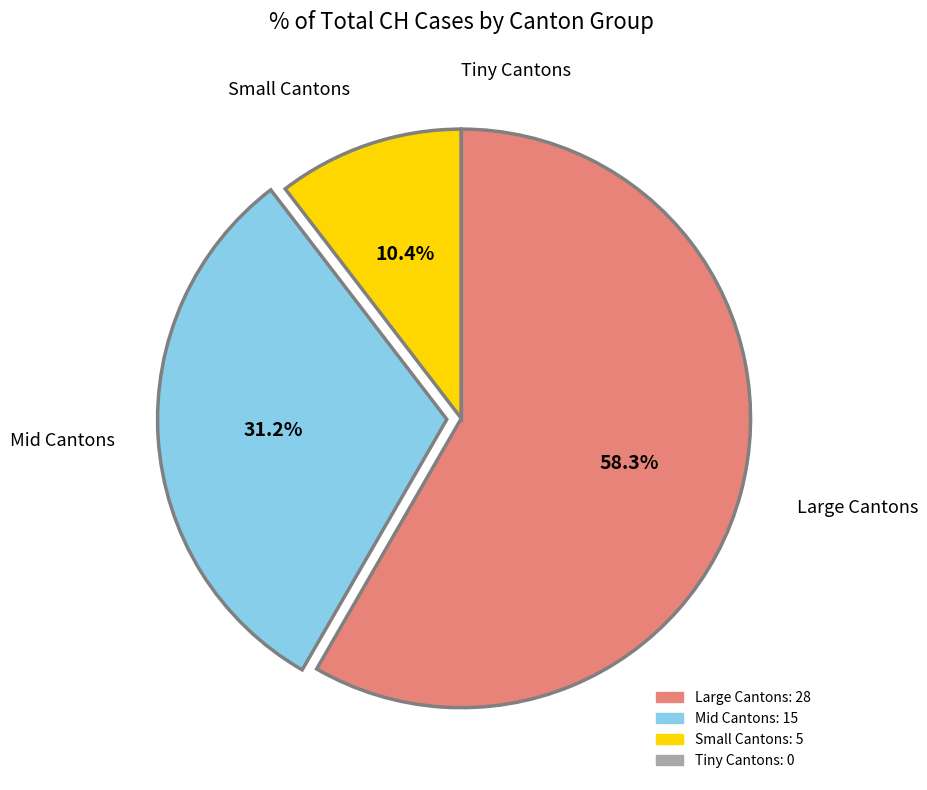

To the nearest percent, what is the difference between the largest and smallest slice percentages?

58%